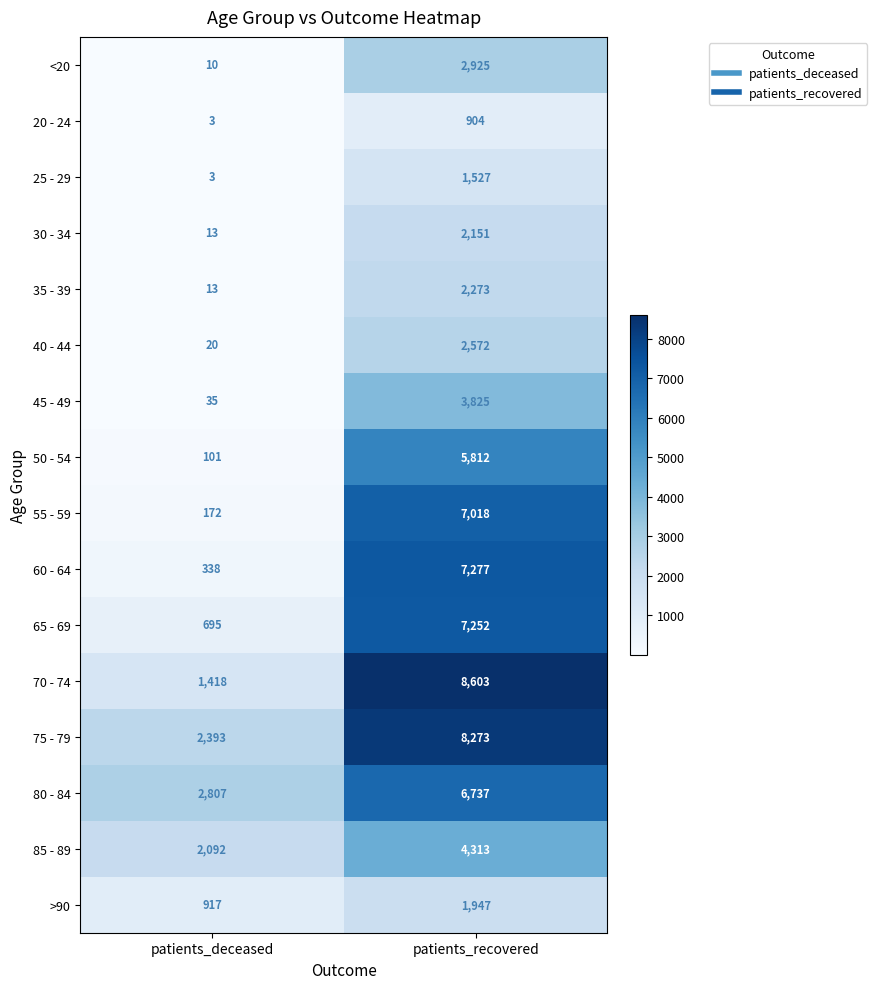

Which series changed the most between patients_deceased and patients_recovered?

70 - 74